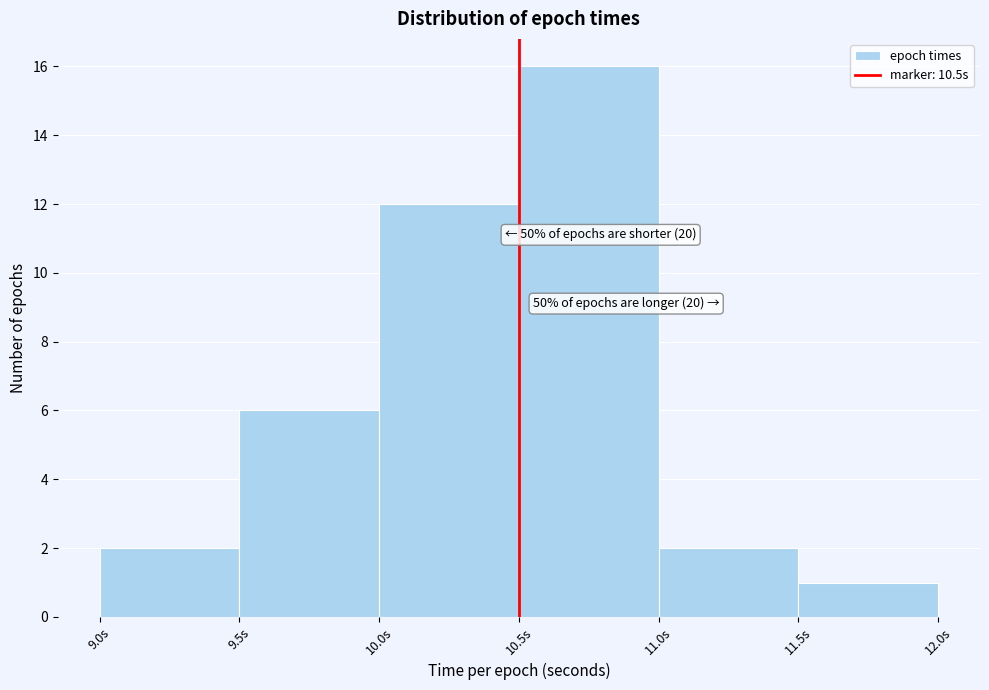

Which range on the x-axis has the tallest bar?

10.5 to 11.0